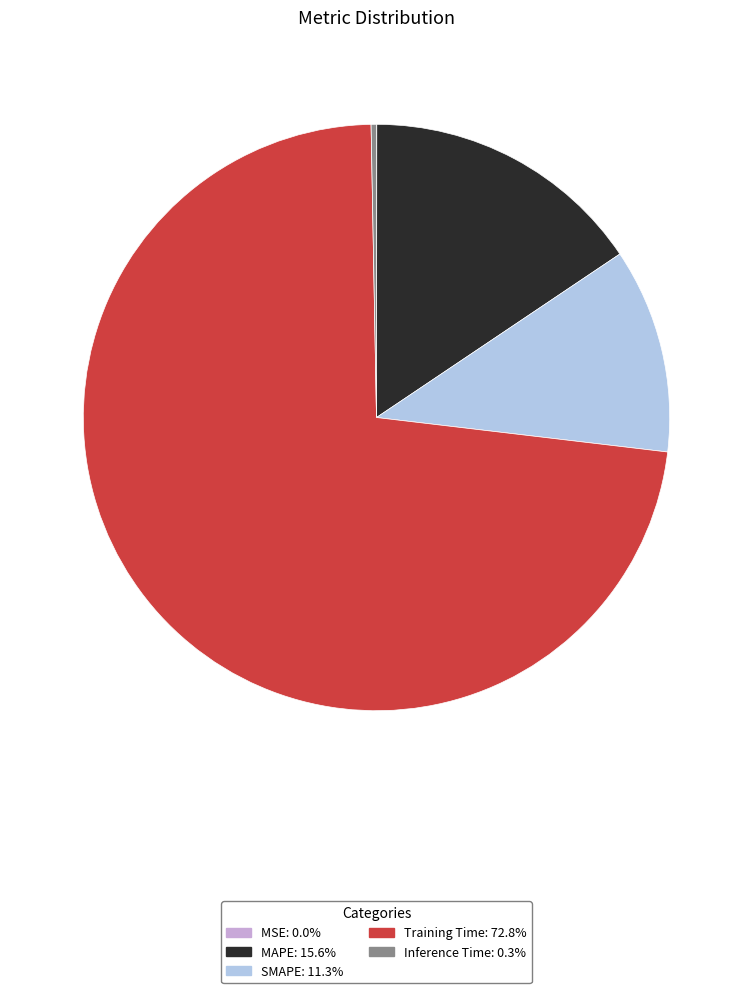

Is it true that Inference Time is 0% of the pie?

True